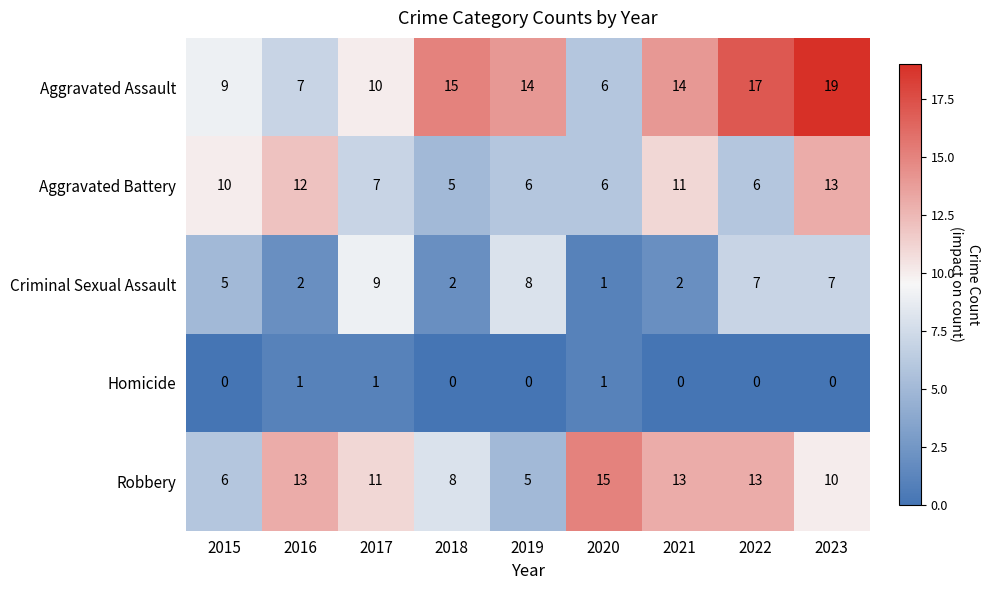

What is the greatest value displayed?

19